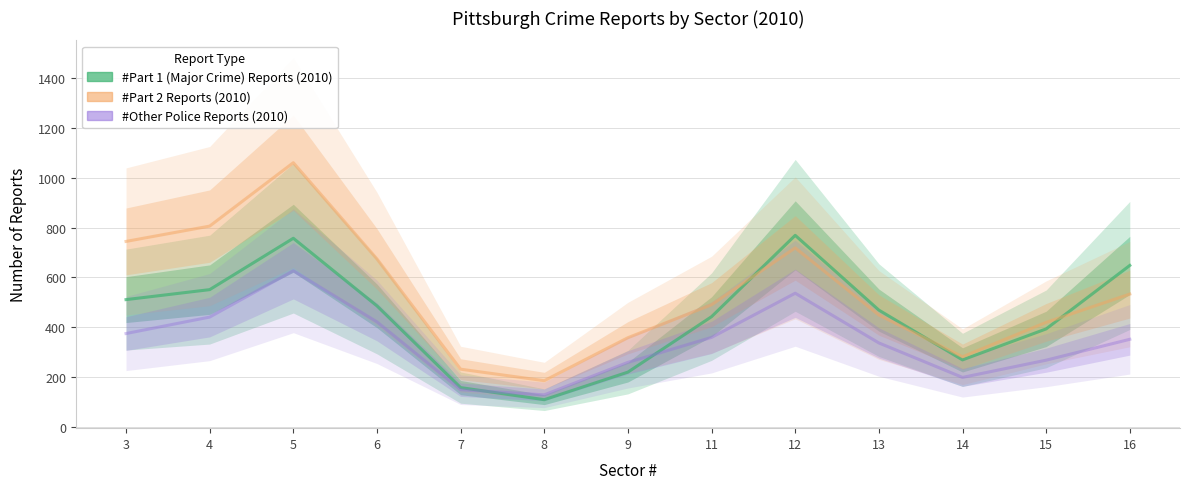

At which label does #Part 1 (Major Crime) Reports (2010) first exceed 468?

3